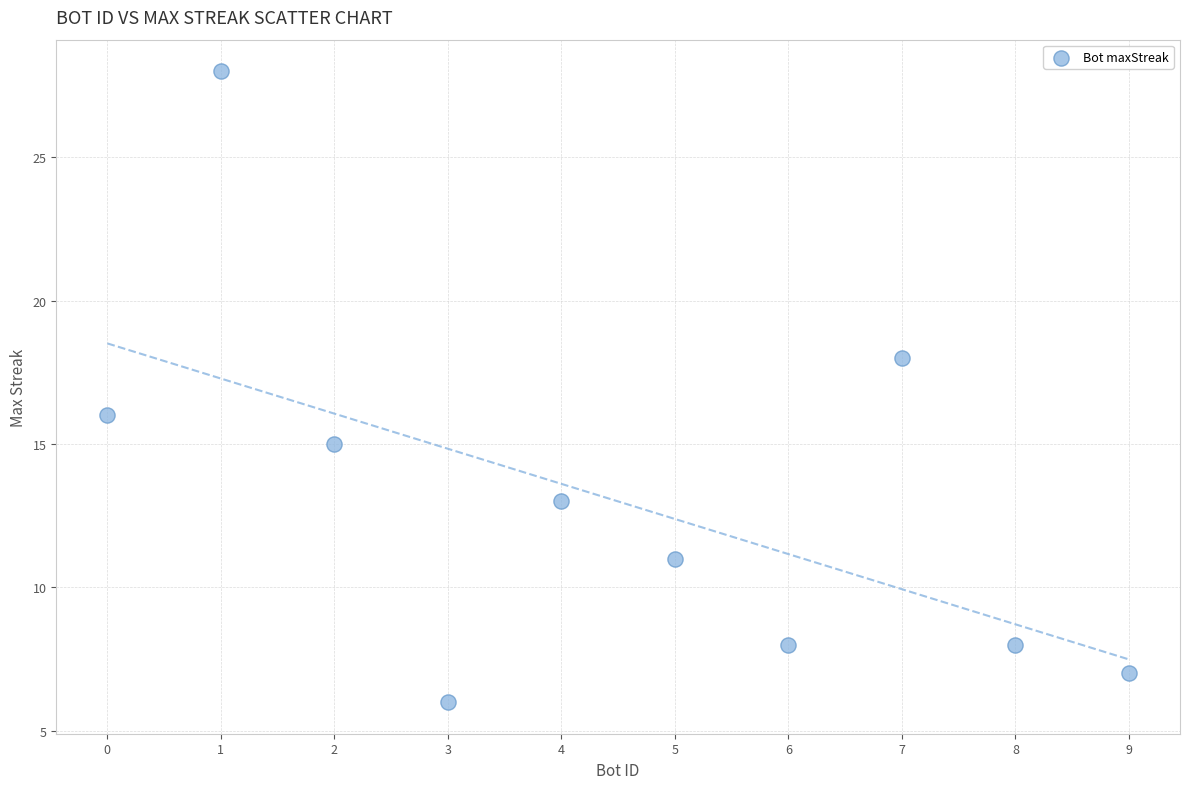

What is the average Y value?

13